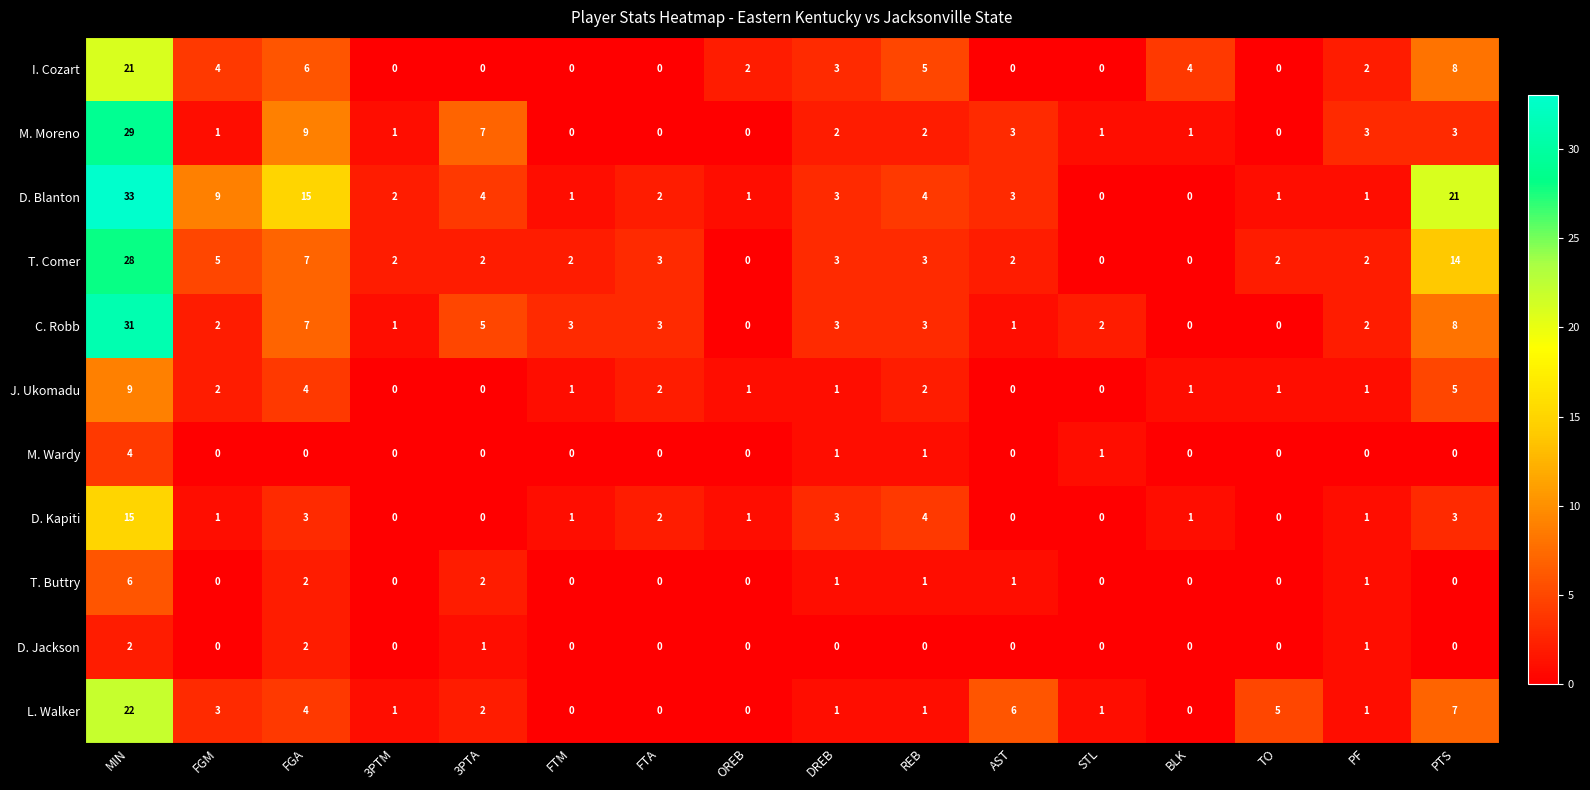

At which label does C. Robb reach its peak?

MIN